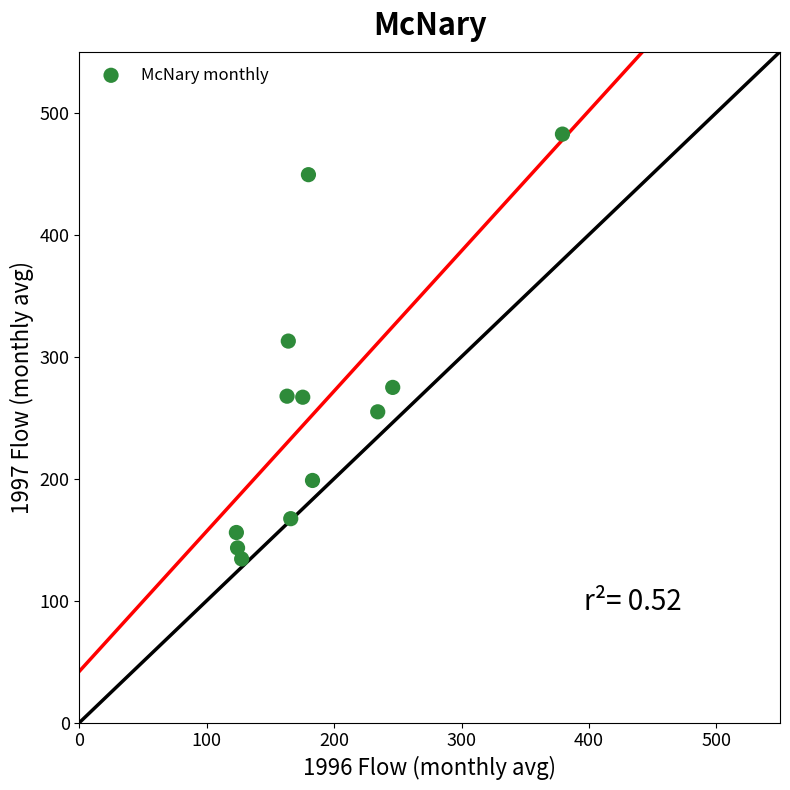

What is the range of Y values (max minus min)?

348.2